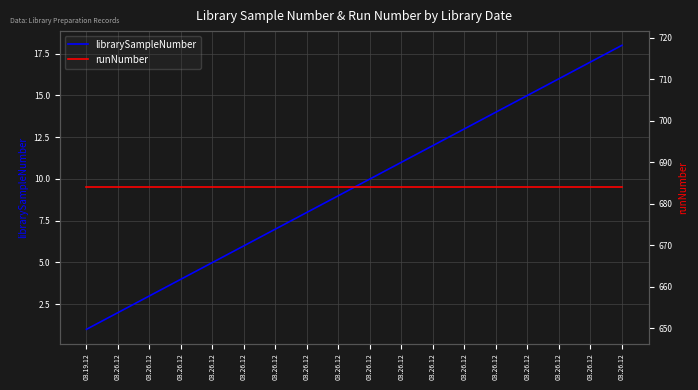

At how many categories does at least one series exceed 53?

18